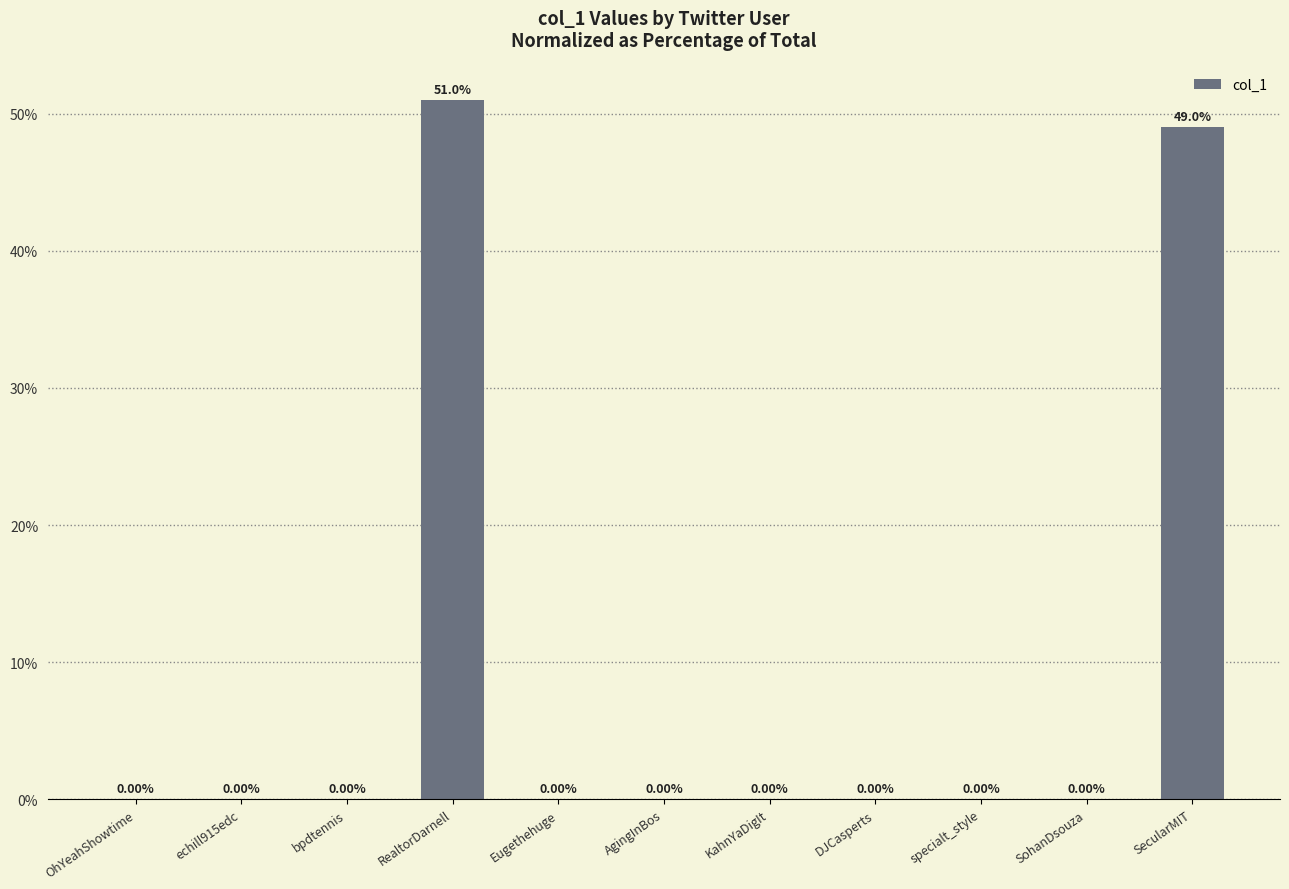

What is the change in value from echill915edc to SecularMIT?

+49.0